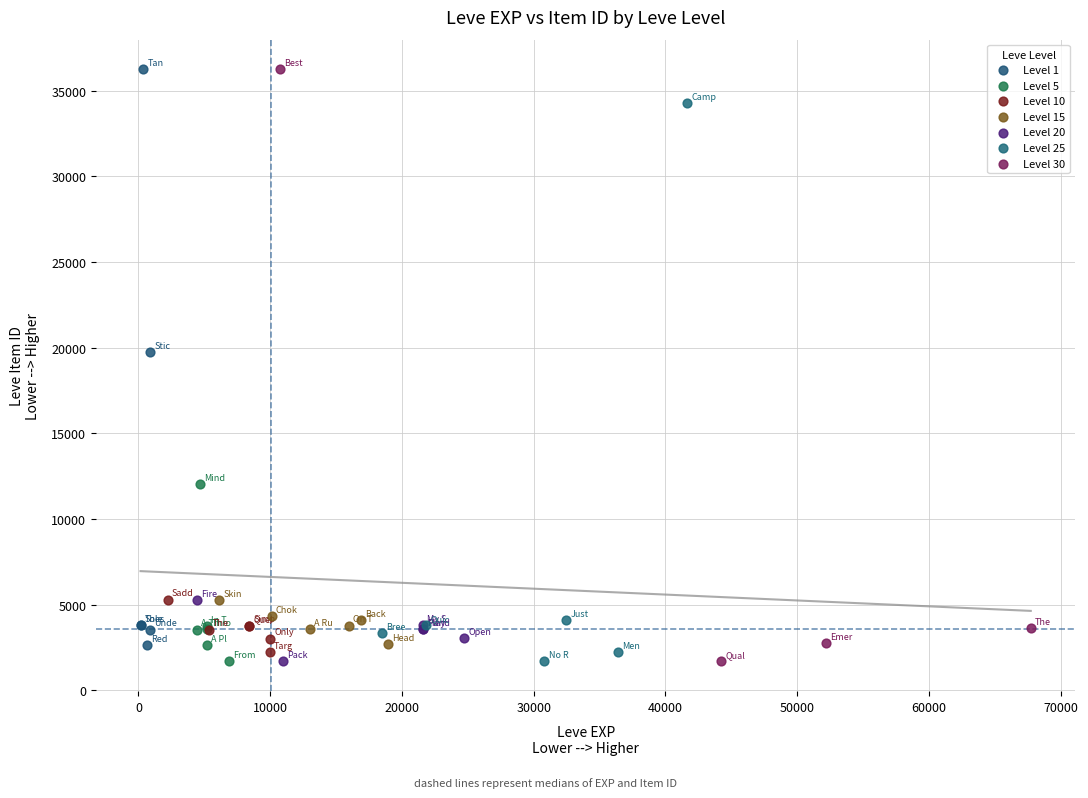

What are all the series names shown in the legend?

Level 1, Level 5, Level 10, Level 15, Level 20, Level 25, Level 30